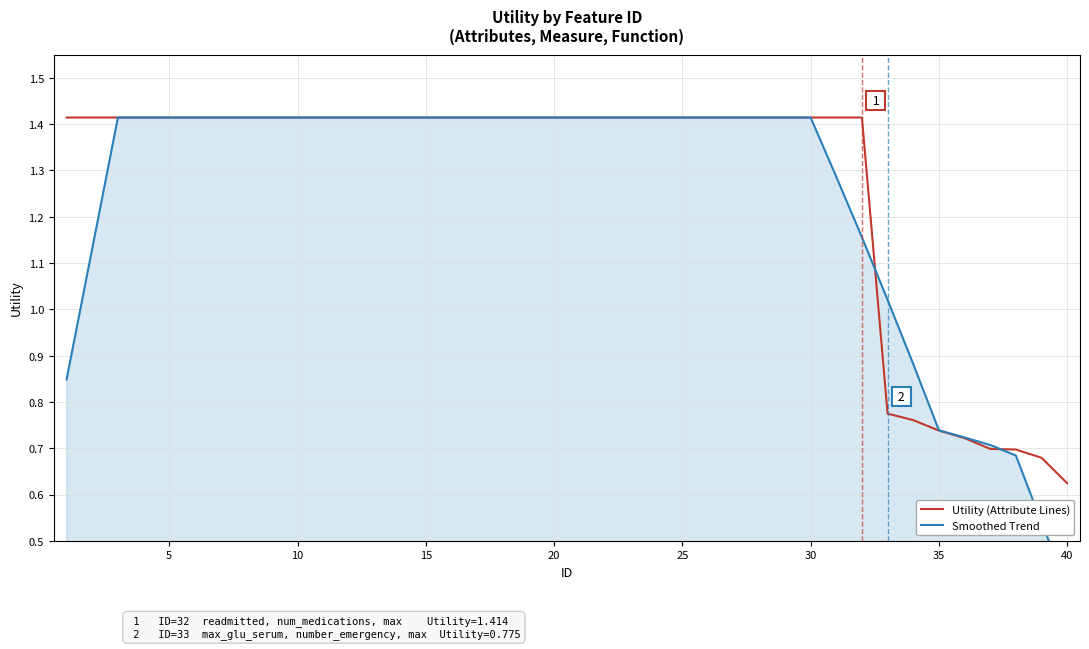

Rank the series by their maximum value, from highest to lowest.

Utility (Attribute Lines), Smoothed Trend